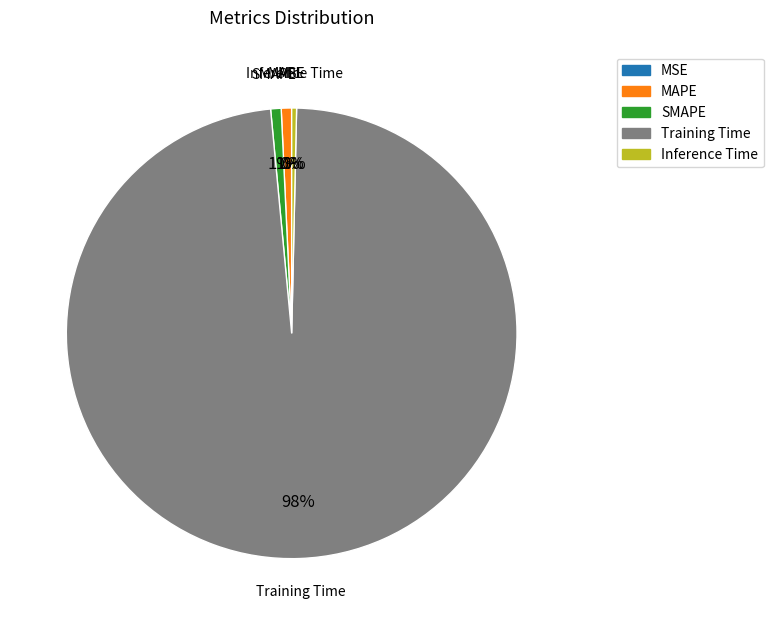

Combined, do Training Time and SMAPE account for over 50%?

Yes